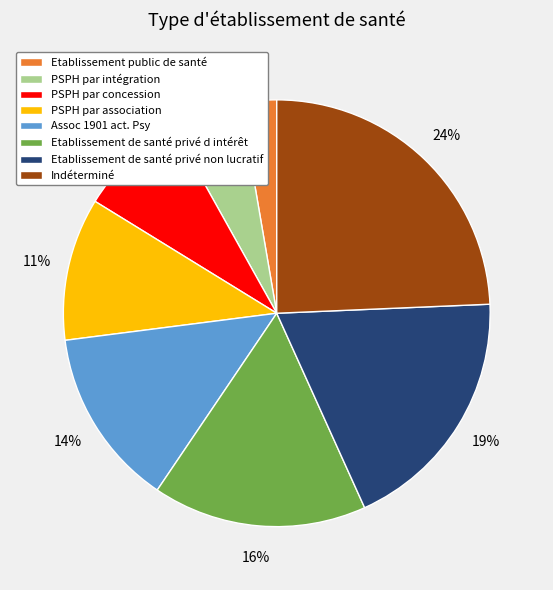

Rank the categories by value from lowest to highest.

Etablissement public de santé, PSPH par intégration, PSPH par concession, PSPH par association, Assoc 1901 act. Psy, Etablissement de santé privé d intérêt, Etablissement de santé privé non lucratif, Indéterminé